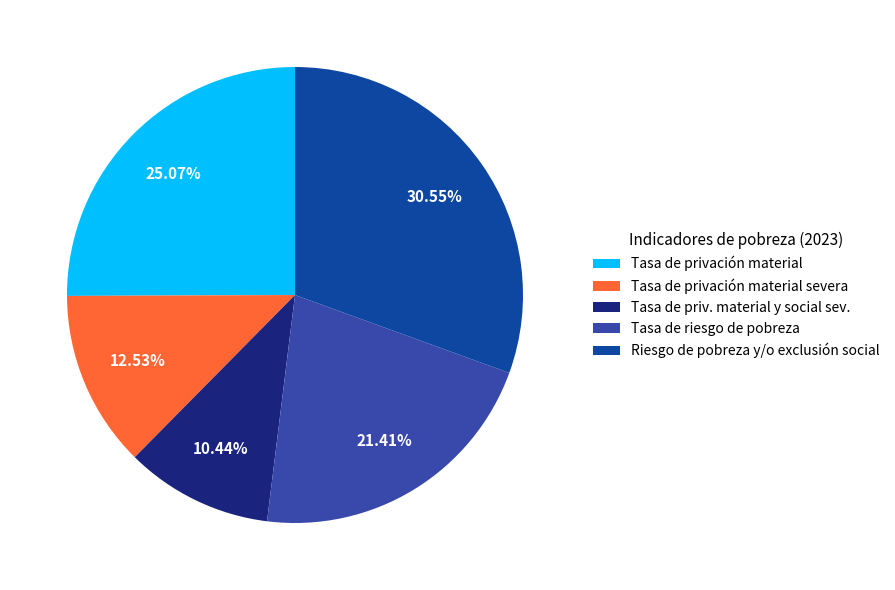

What is the smallest slice in the pie chart?

Tasa de priv. material y social sev.